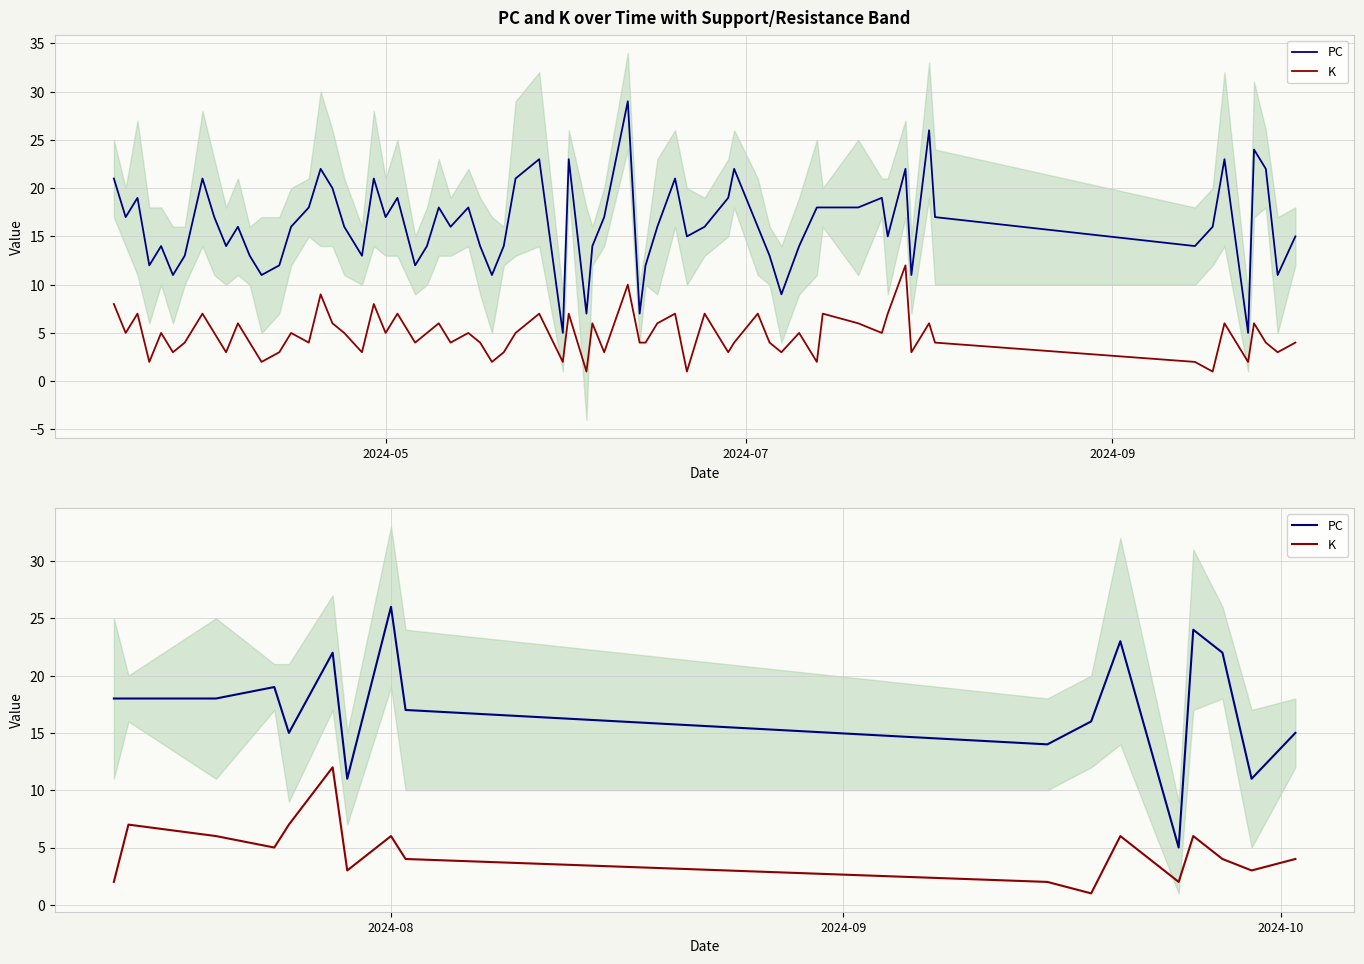

Which series has the largest total across all categories?

PC